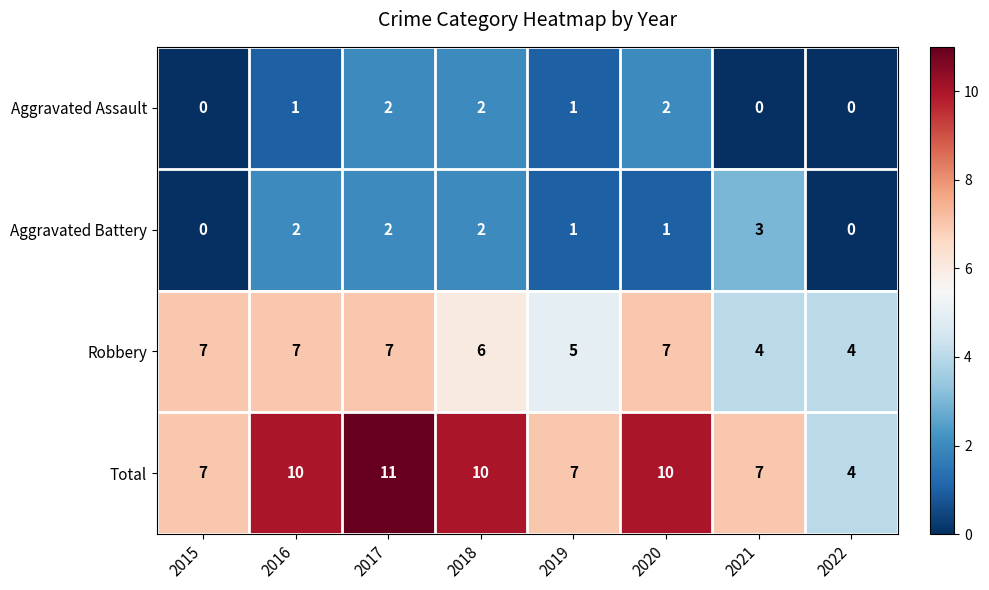

Which series has the largest range (max minus min)?

Total